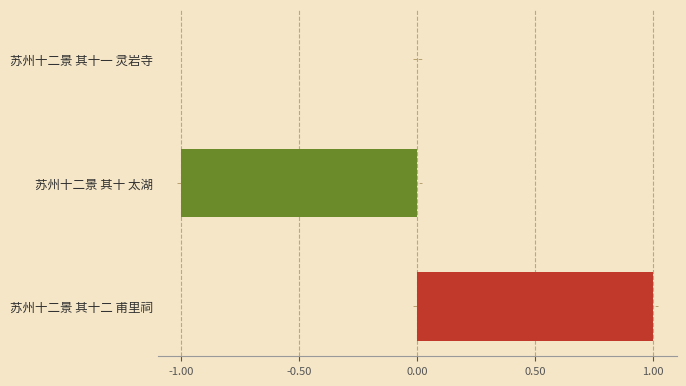

What is the approximate value at 苏州十二景 其十 太湖?

-1.0